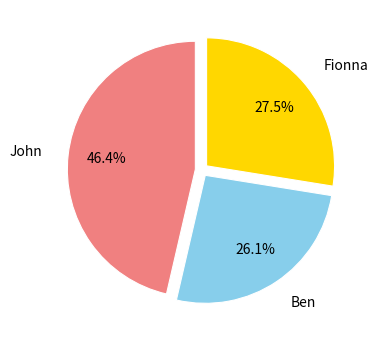

Is there any slice that represents more than half of the pie?

No